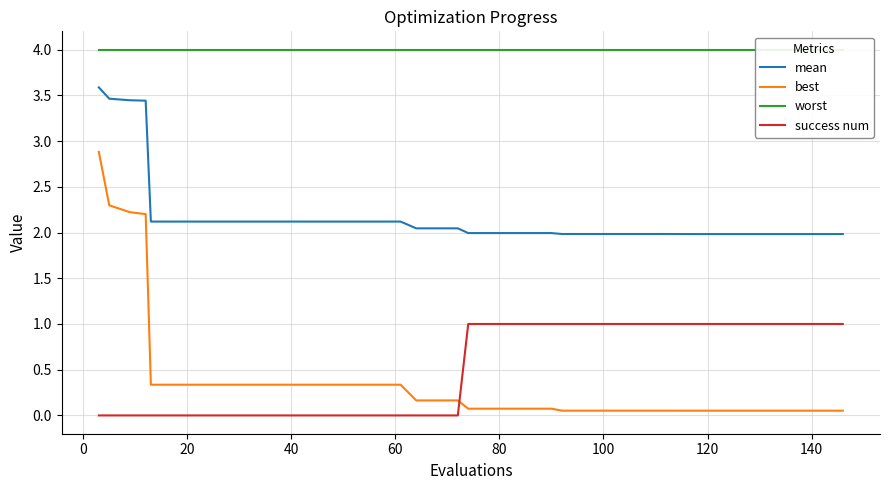

What is the maximum value for success num?

1.0